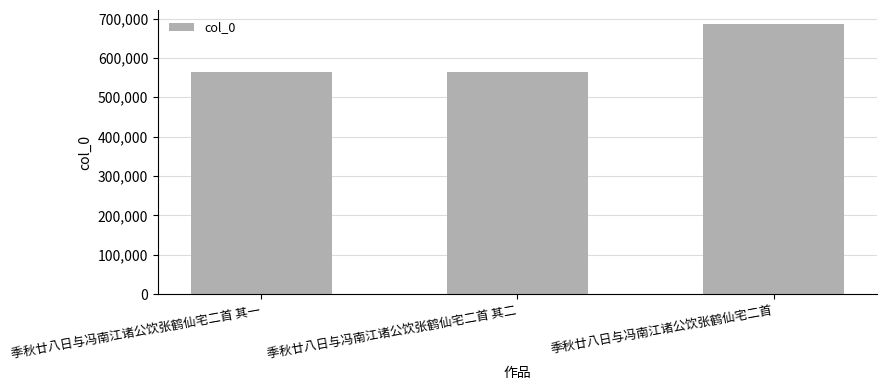

At which category does the chart reach its peak across all series?

季秋廿八日与冯南江诸公饮张鹤仙宅二首